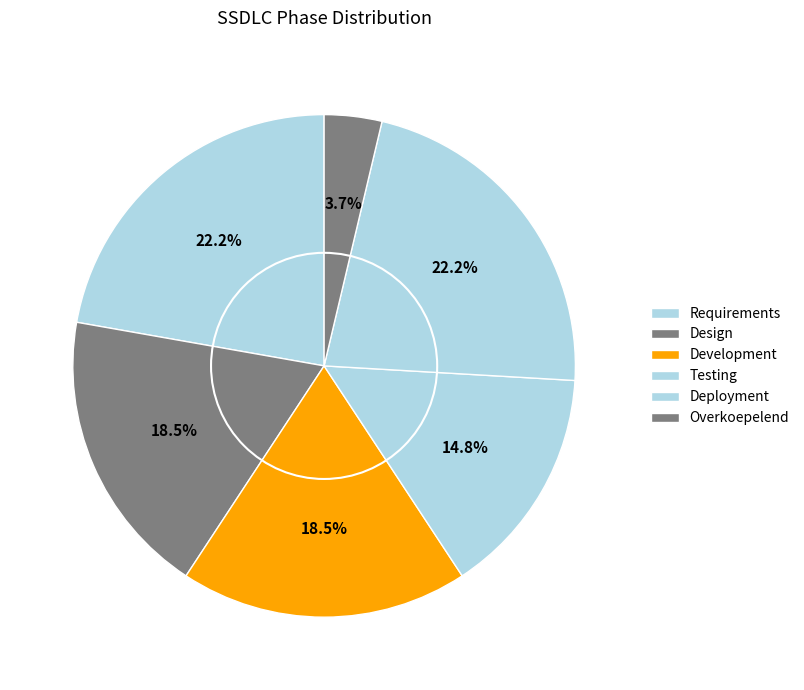

To the nearest percent, what is the average slice percentage?

17%